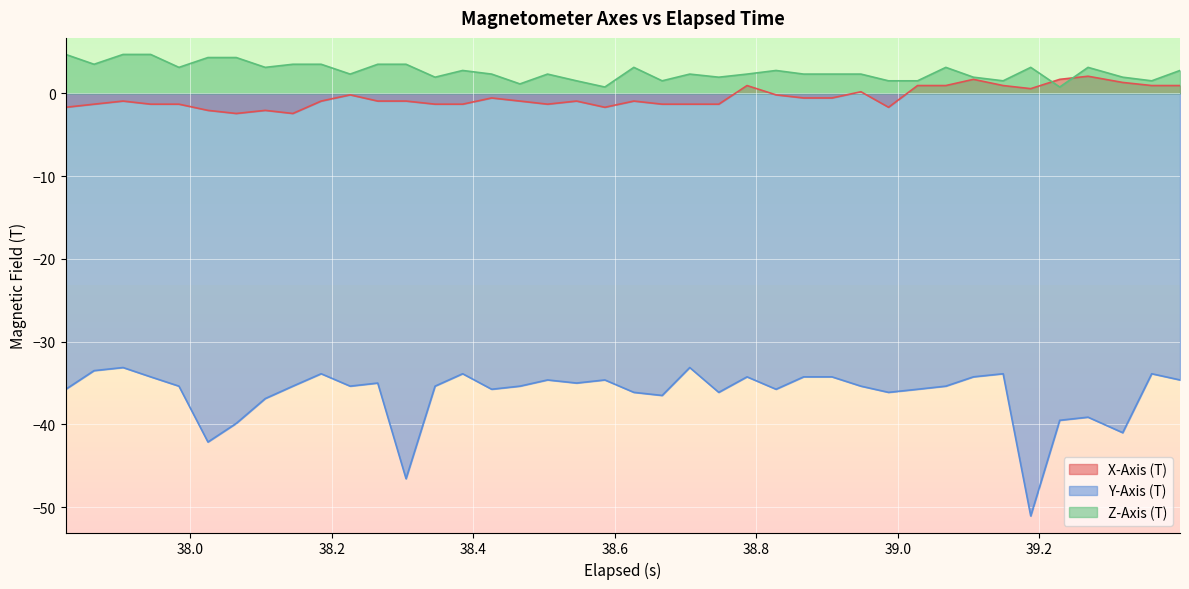

How many values in the X-Axis (T) series exceed 0?

12